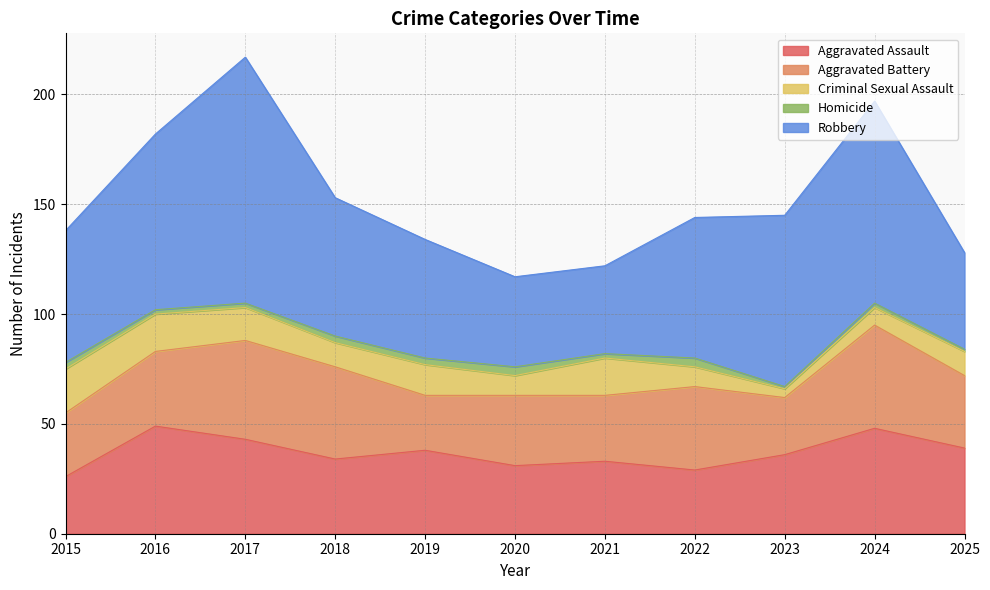

Count the number of categories in the chart.

11